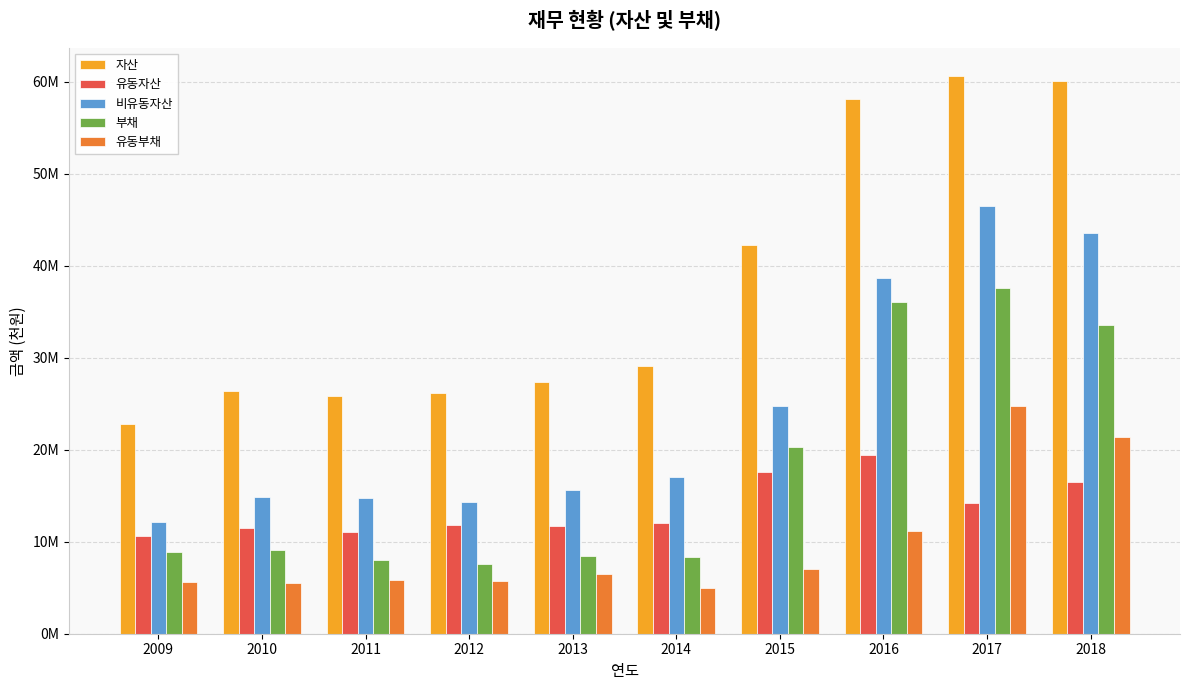

Which series has the largest total across all categories?

자산